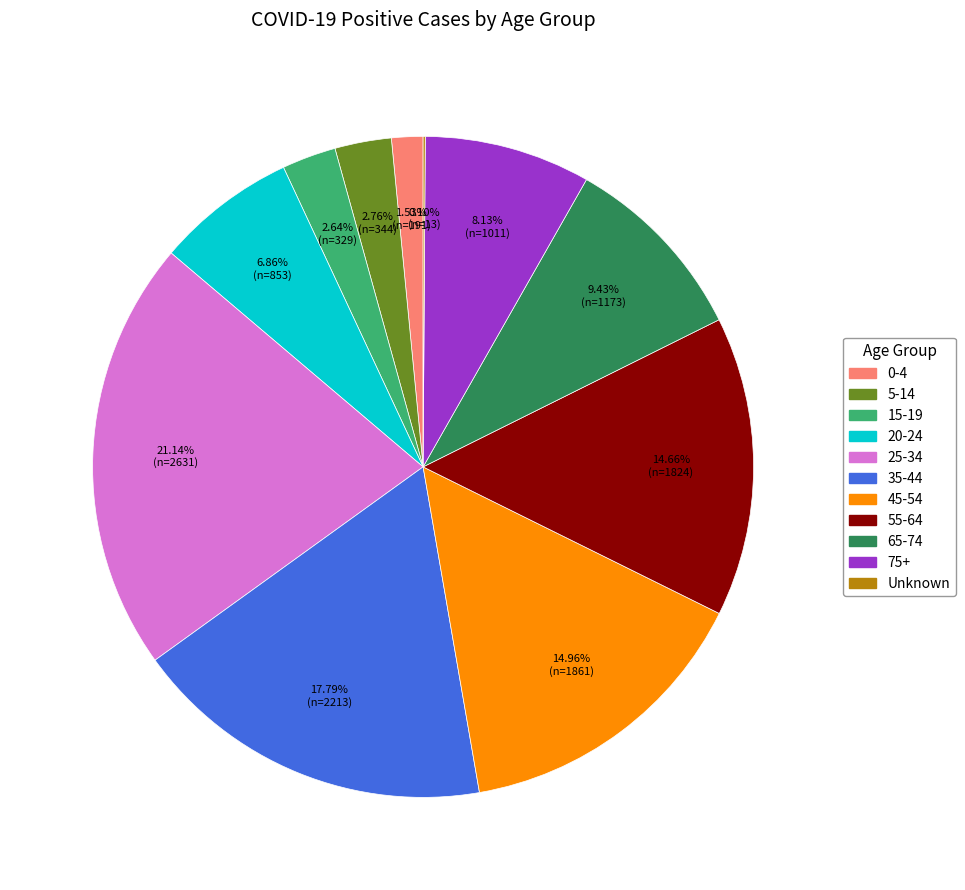

To the nearest percent, what is the difference between the largest and smallest slice percentages?

21%